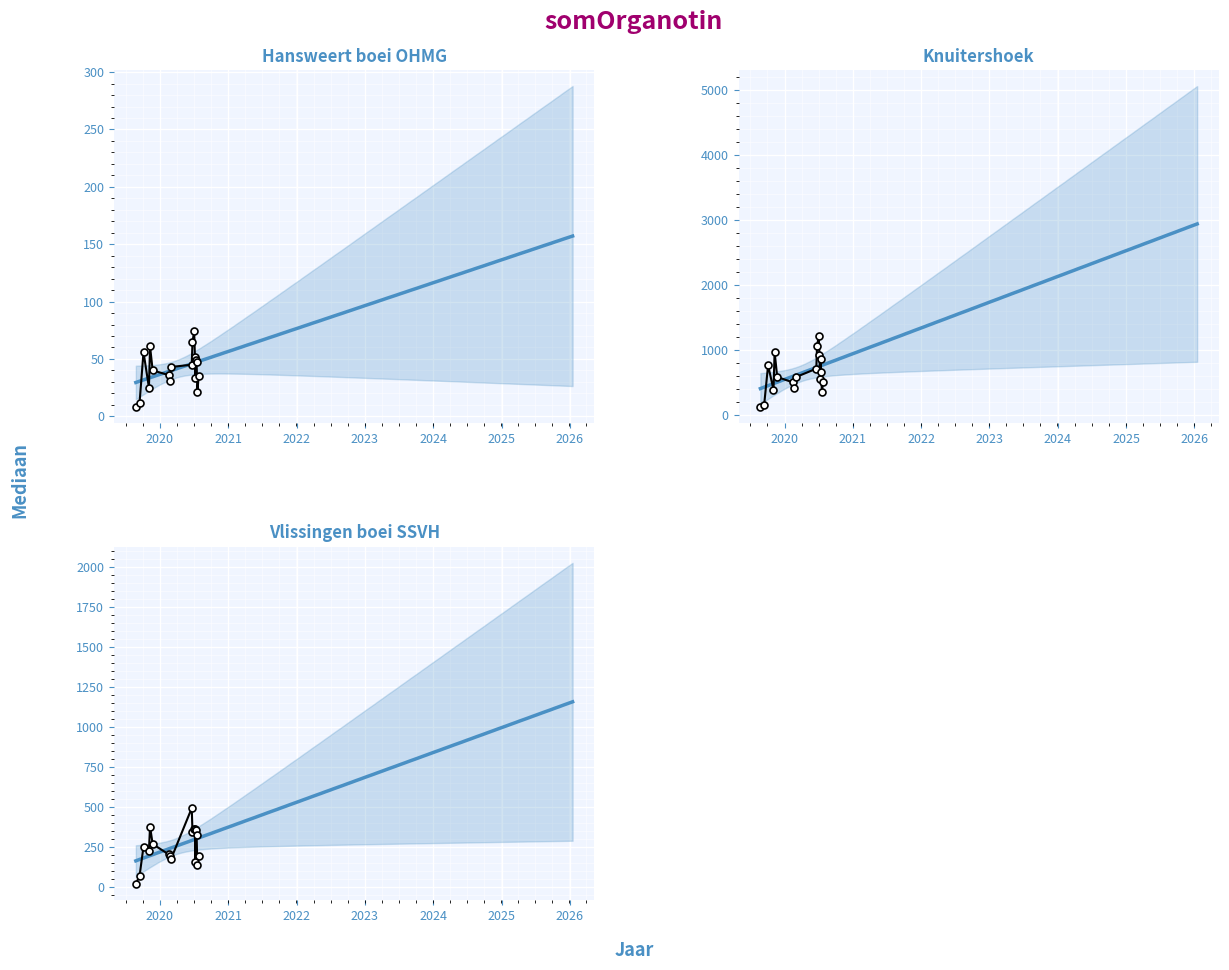

Where is PrgDist nearest to the value 258?

2021